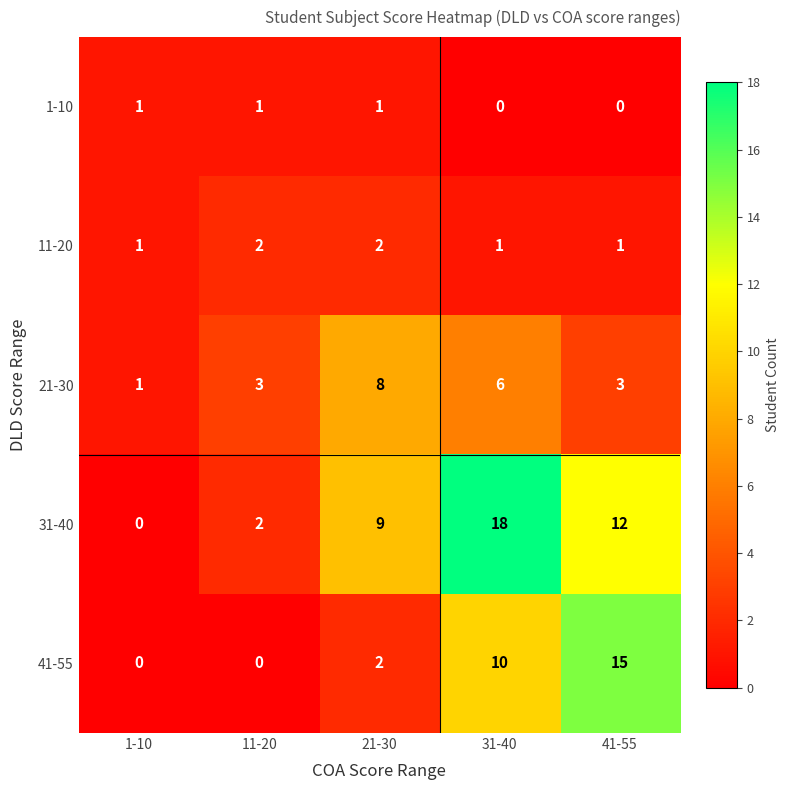

What is the total value across all series at 41-55?

31